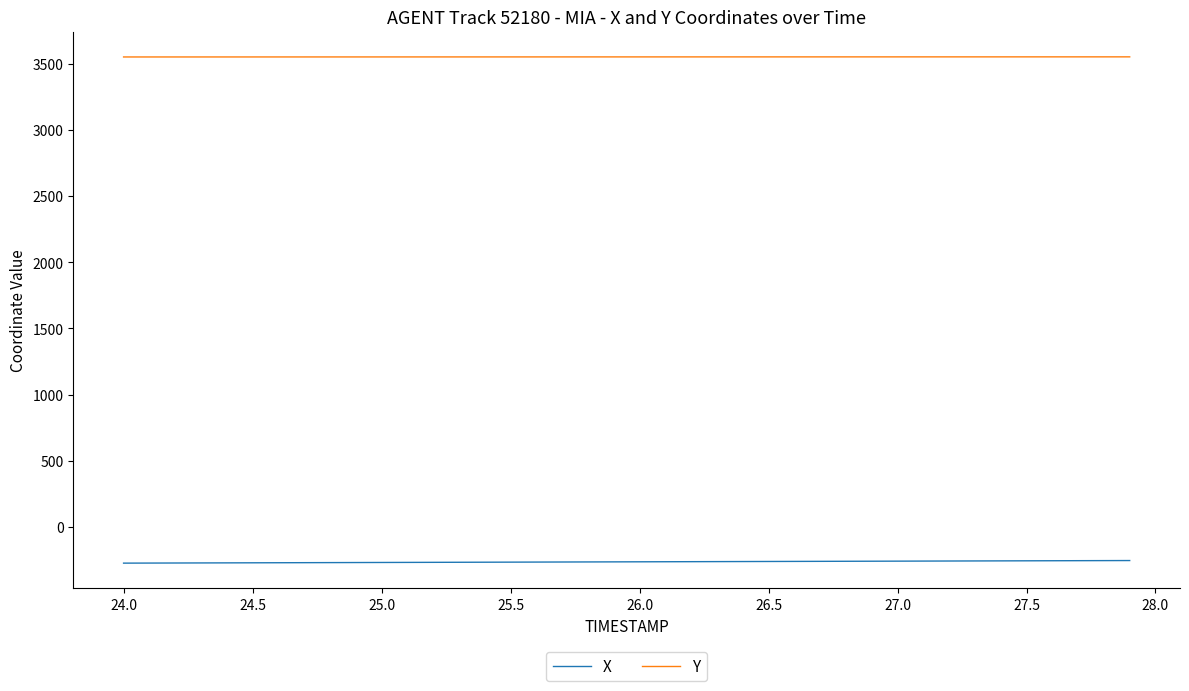

True or false: X and Y intersect in this chart.

False